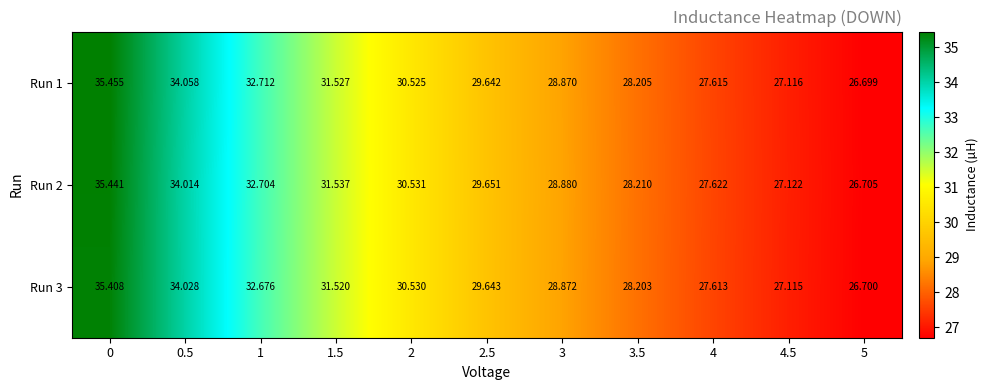

Is the value of Run 2 at 2.5 greater than the value of Run 1 at 3.5?

Yes